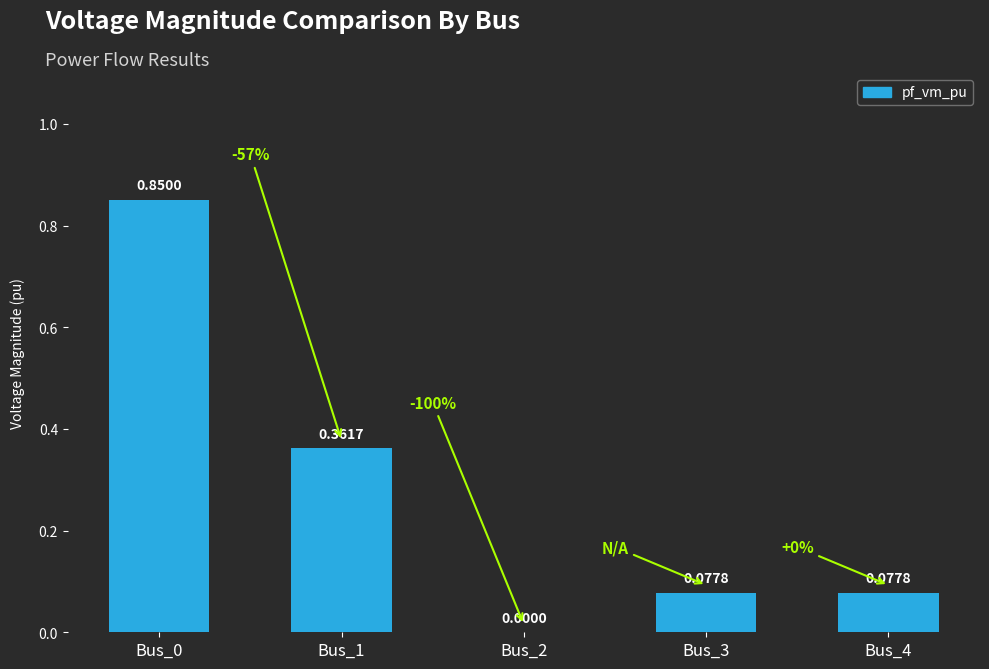

What is the change in value from Bus_1 to Bus_3?

-0.3